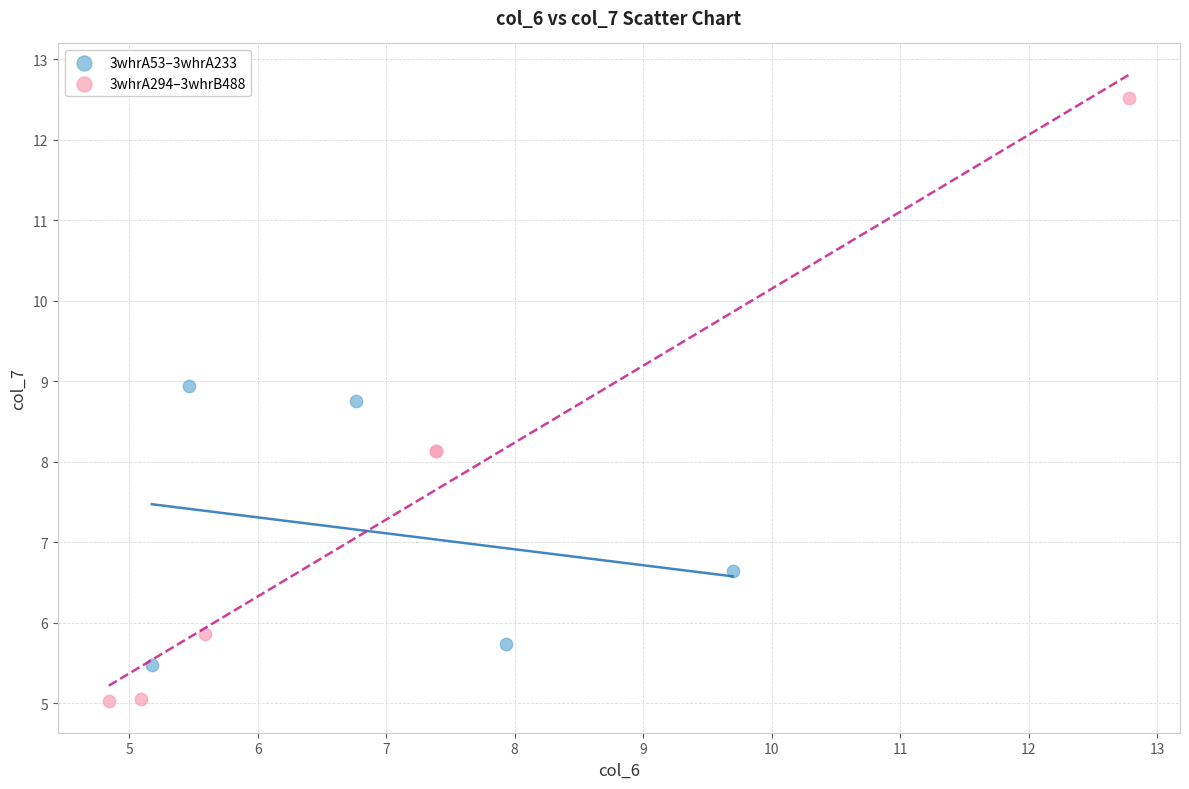

Which series contains the lowest Y value?

3whrA294–3whrB488